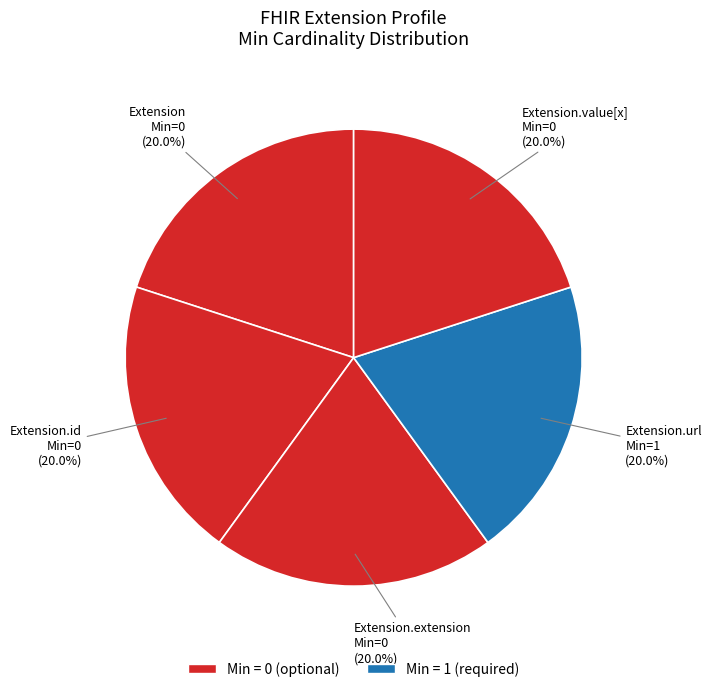

How many segments does this pie chart have?

5